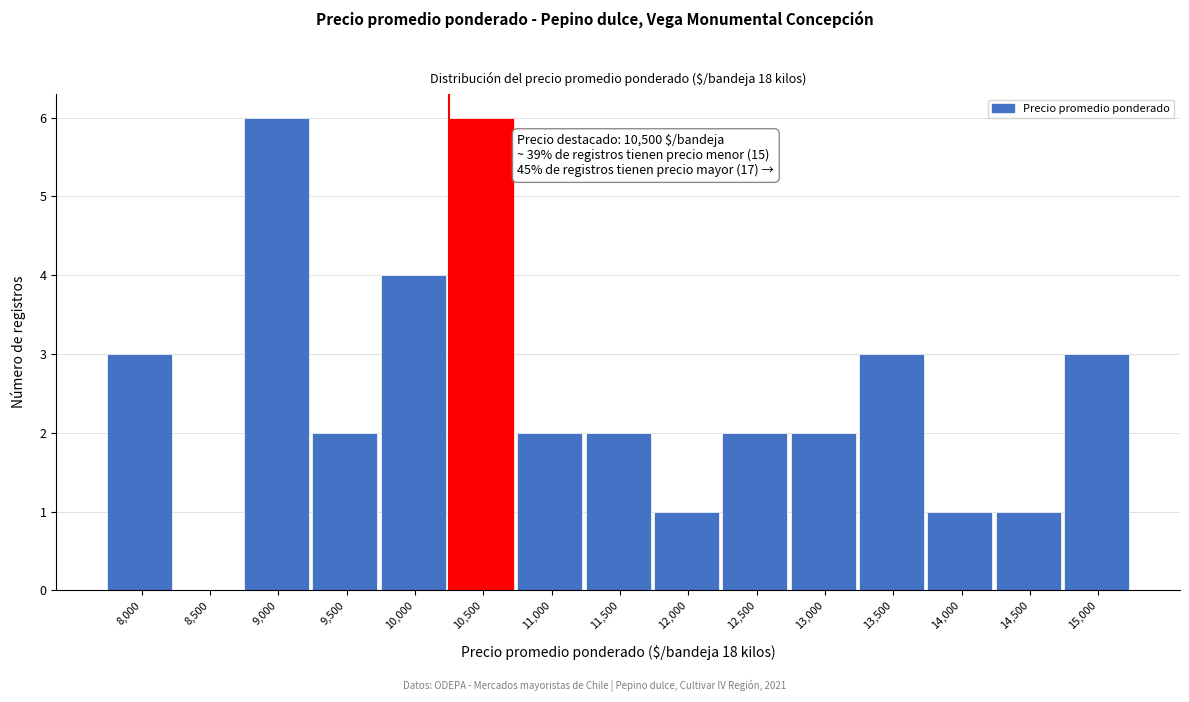

Reading right to left, extract all data points from this chart.

15,000=3	14,500=1	14,000=1	13,500=3	13,000=2	12,500=2	12,000=1	11,500=2	11,000=2	10,500=6	10,000=4	9,500=2	9,000=6	8,500=0	8,000=3